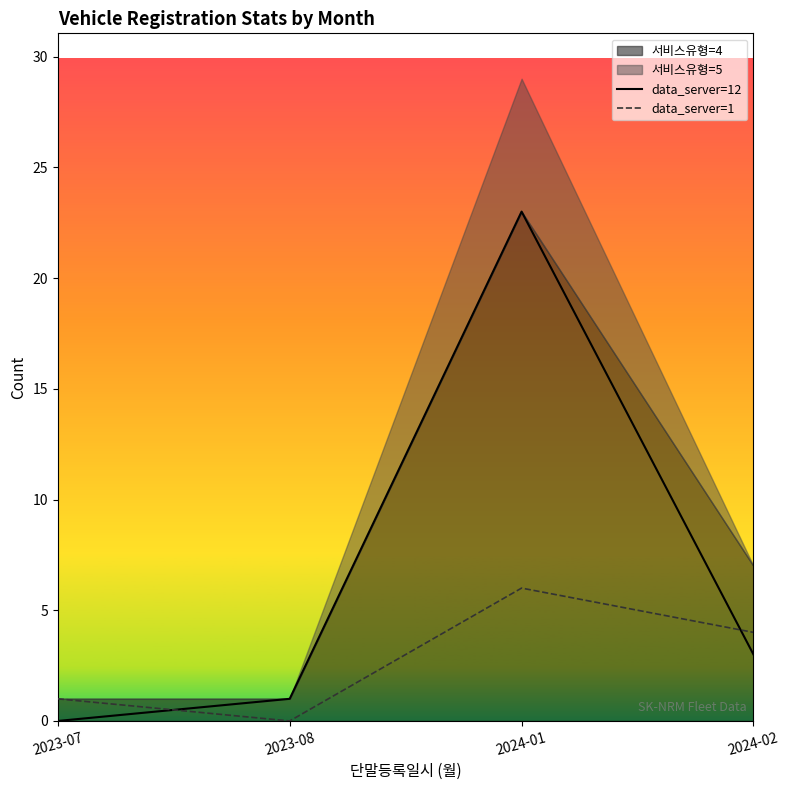

How many values in the data_server=1 series exceed 4?

1